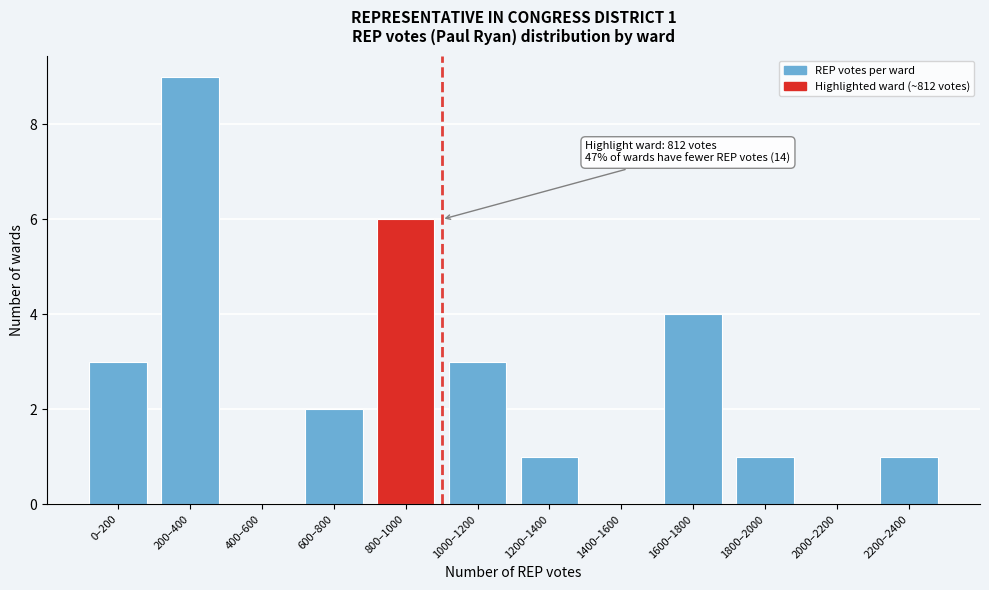

Reading left to right, transcribe all the data shown in this chart.

0–200=3	200–400=9	400–600=0	600–800=2	800–1000=6	1000–1200=3	1200–1400=1	1400–1600=0	1600–1800=4	1800–2000=1	2000–2200=0	2200–2400=1